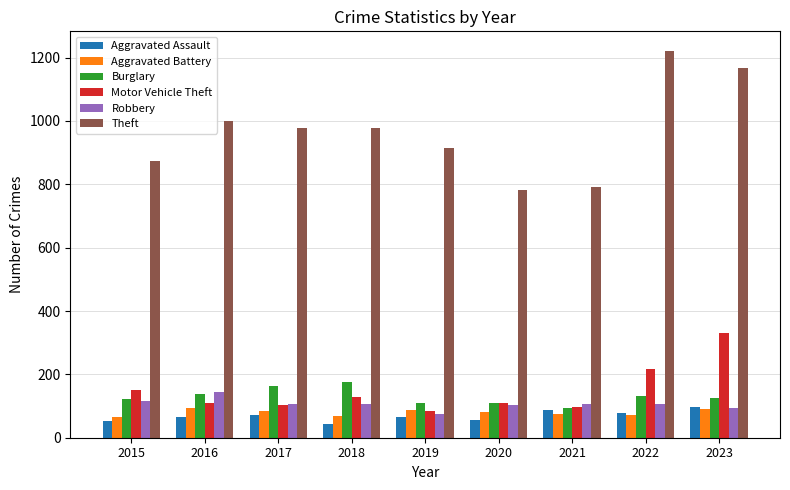

What is the value of the Theft bar at the 9th from the left?

1166